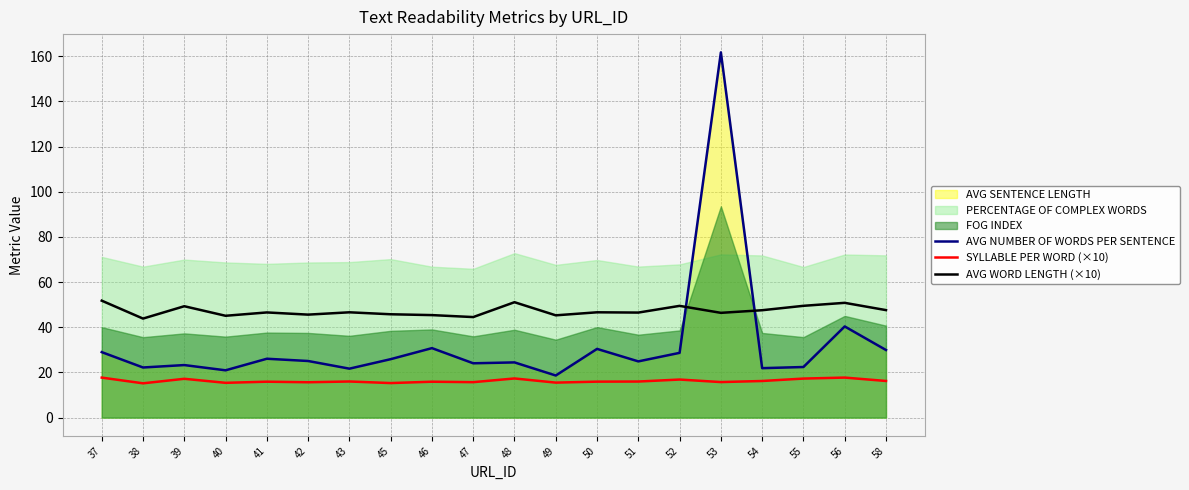

Is the value of SYLLABLE PER WORD (×10) at 40 greater than the value of AVG WORD LENGTH (×10) at 47?

No